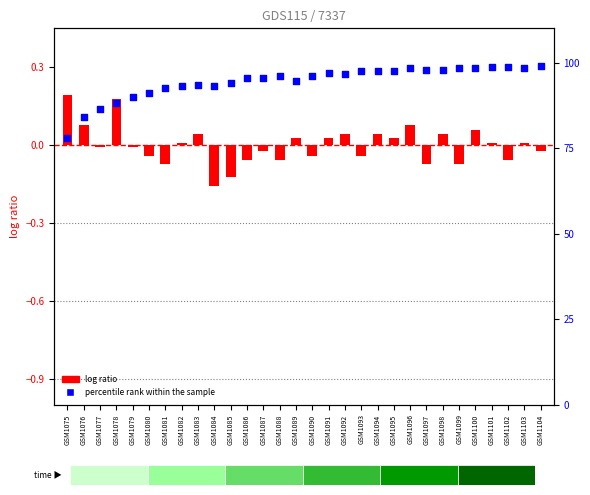

Which series reaches the minimum Y coordinate?

log ratio